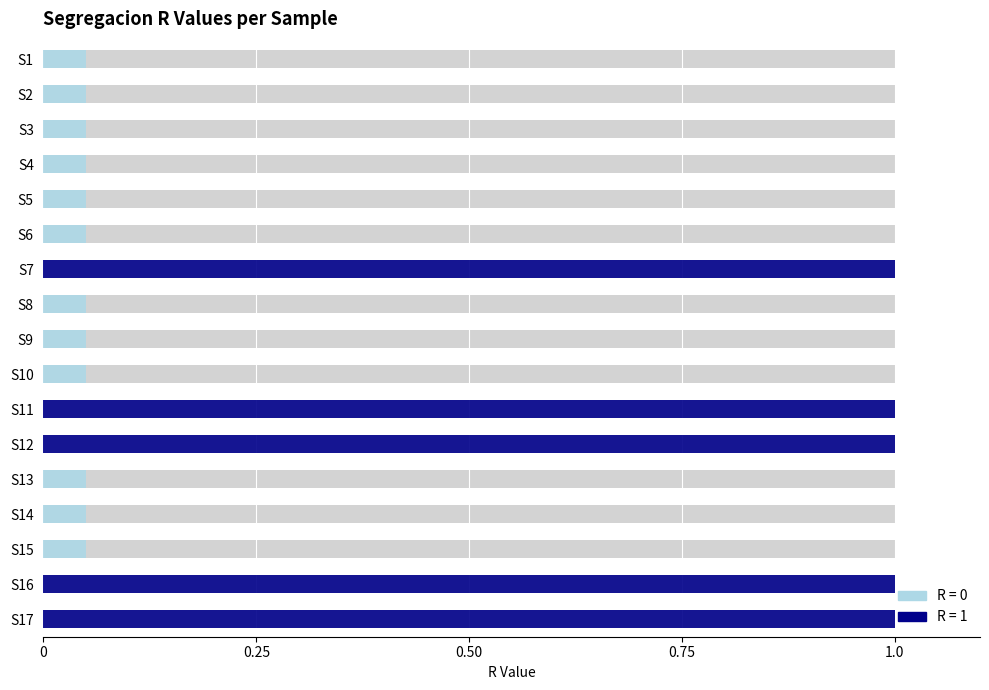

Reading right to left, what are all the values shown in this chart?

1	1	0	0	0	1	1	0	0	0	1	0	0	0	0	0	0